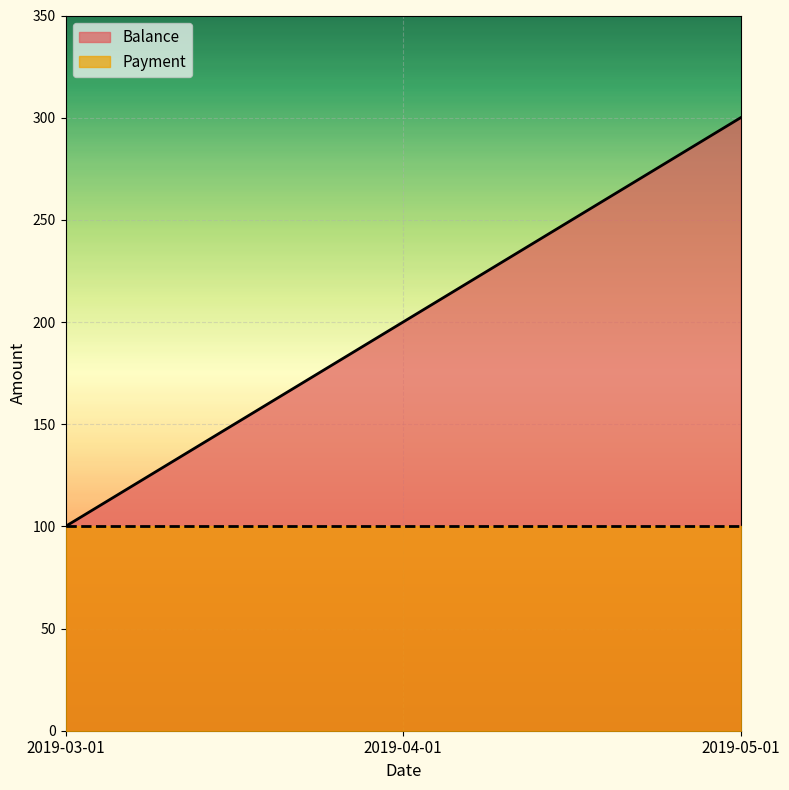

Count the number of values greater than 200.

1